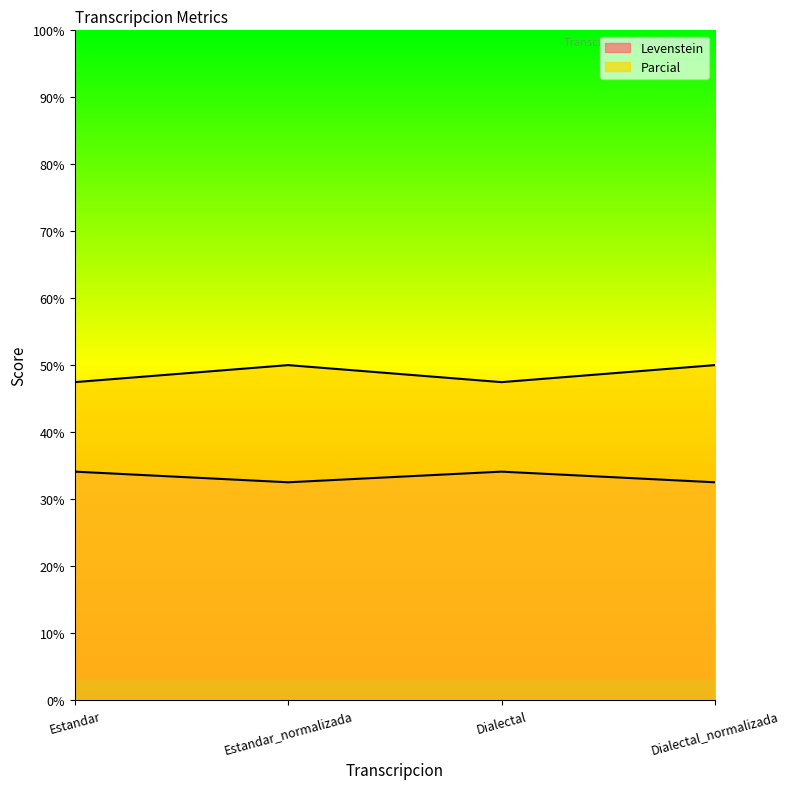

What is the approximate value of Parcial at Estandar?

34.1